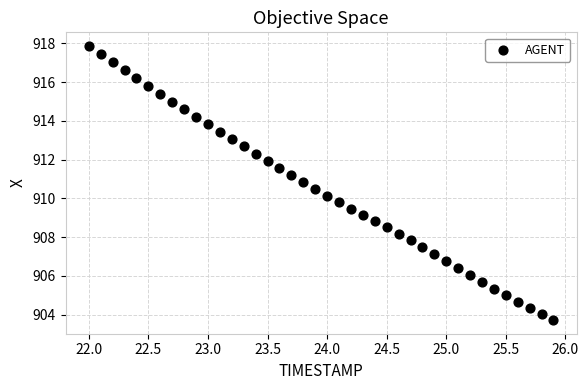

What is the range of X values (max minus min)?

3.9